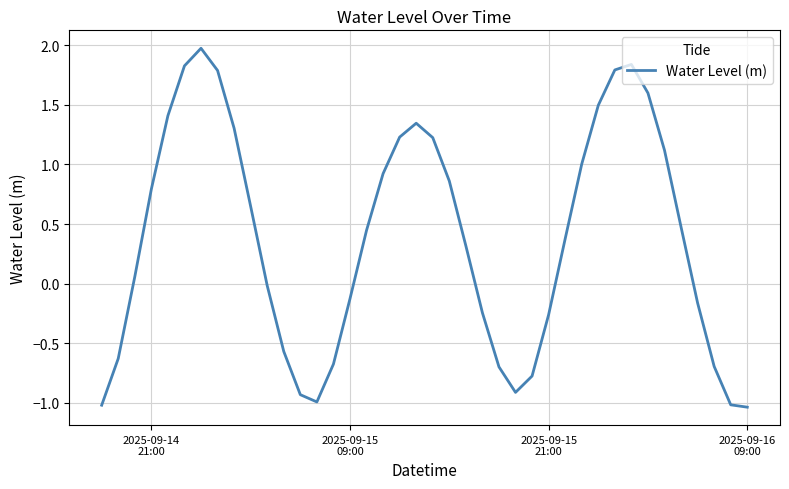

What is the greatest value displayed?

2.0